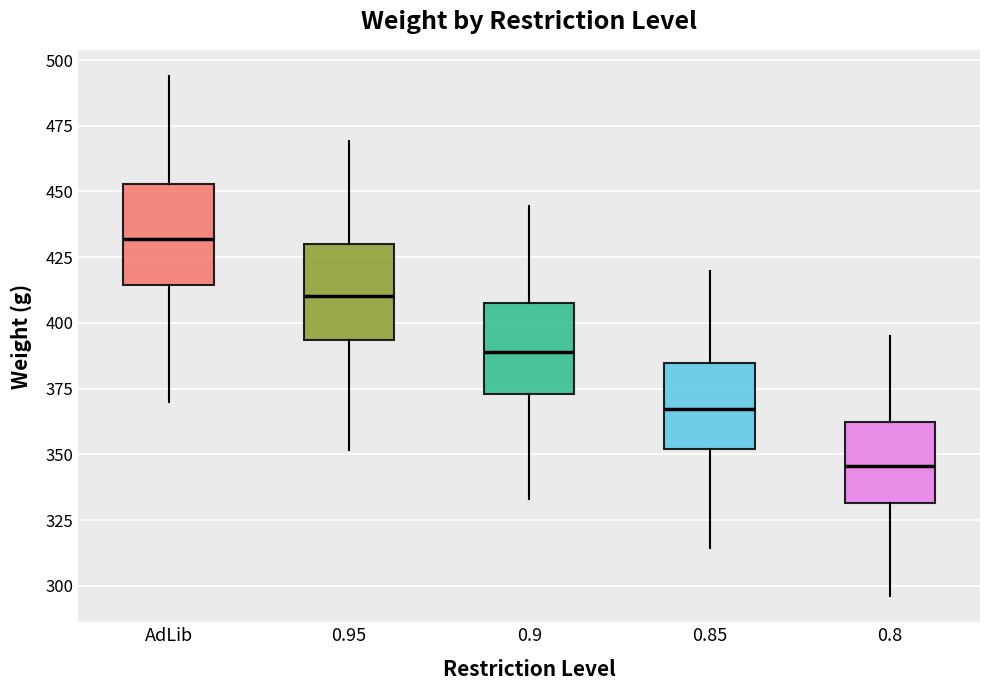

Reading left to right, transcribe this box plot: for each box, give where its median line is, the range the box spans, and where its two whiskers end, as read against the y-axis. The values are not printed on the chart, so give them approximately, as read against the axis.

AdLib: median 430, box 415 to 455, whiskers 370 to 495
0.95: median 410, box 395 to 430, whiskers 350 to 470
0.9: median 390, box 375 to 405, whiskers 335 to 445
0.85: median 365, box 350 to 385, whiskers 315 to 420
0.8: median 345, box 330 to 360, whiskers 295 to 395